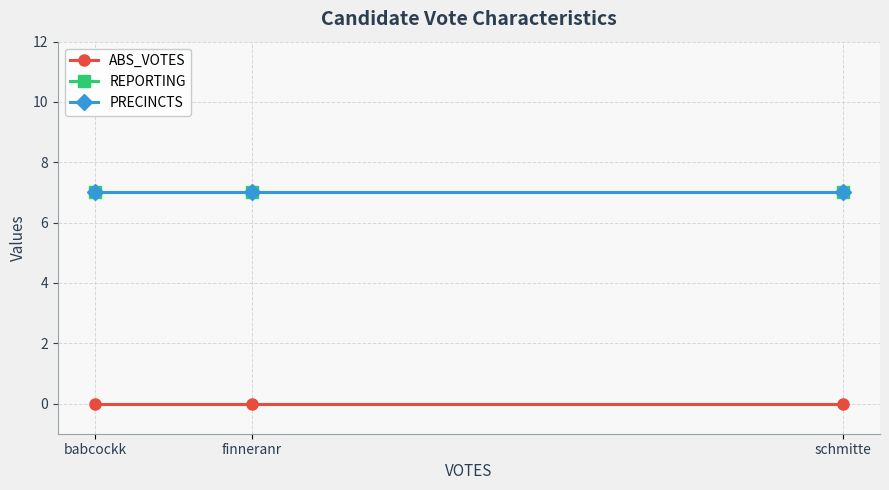

Which label corresponds to the largest value in the chart?

babcockk